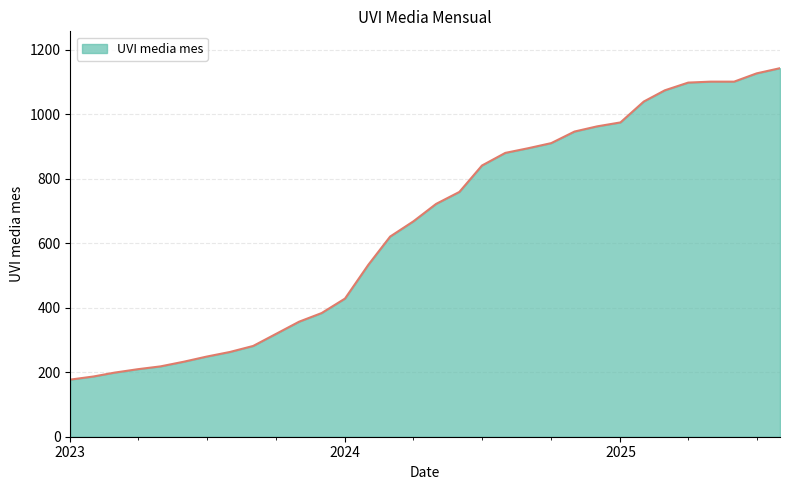

What is the difference between the maximum and minimum values?

965.2